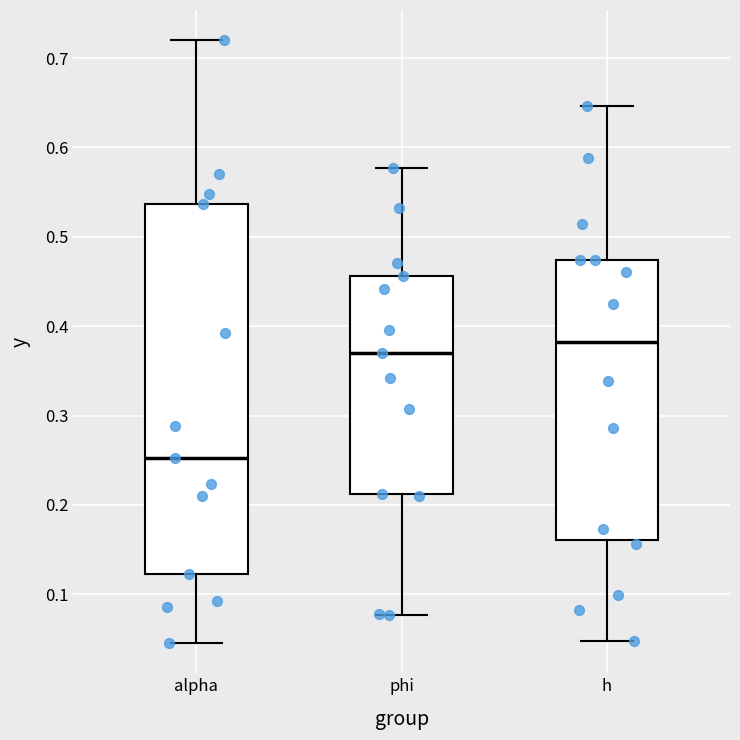

Reading left to right, read every box against the y-axis: the position of its median line, the range the box covers, and the ends of its whiskers. The values are not printed on the chart, so give them approximately, as read against the axis.

alpha: median 0.25, box 0.12 to 0.54, whiskers 0.05 to 0.72
phi: median 0.37, box 0.21 to 0.46, whiskers 0.08 to 0.58
h: median 0.38, box 0.16 to 0.47, whiskers 0.05 to 0.65